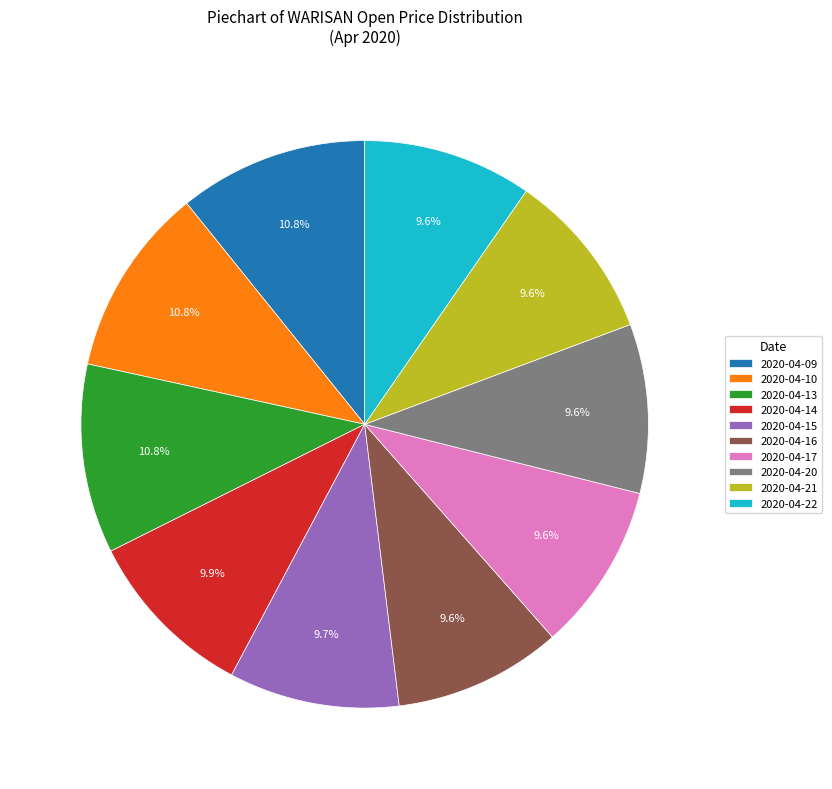

To the nearest percent, what is the average slice percentage?

10%